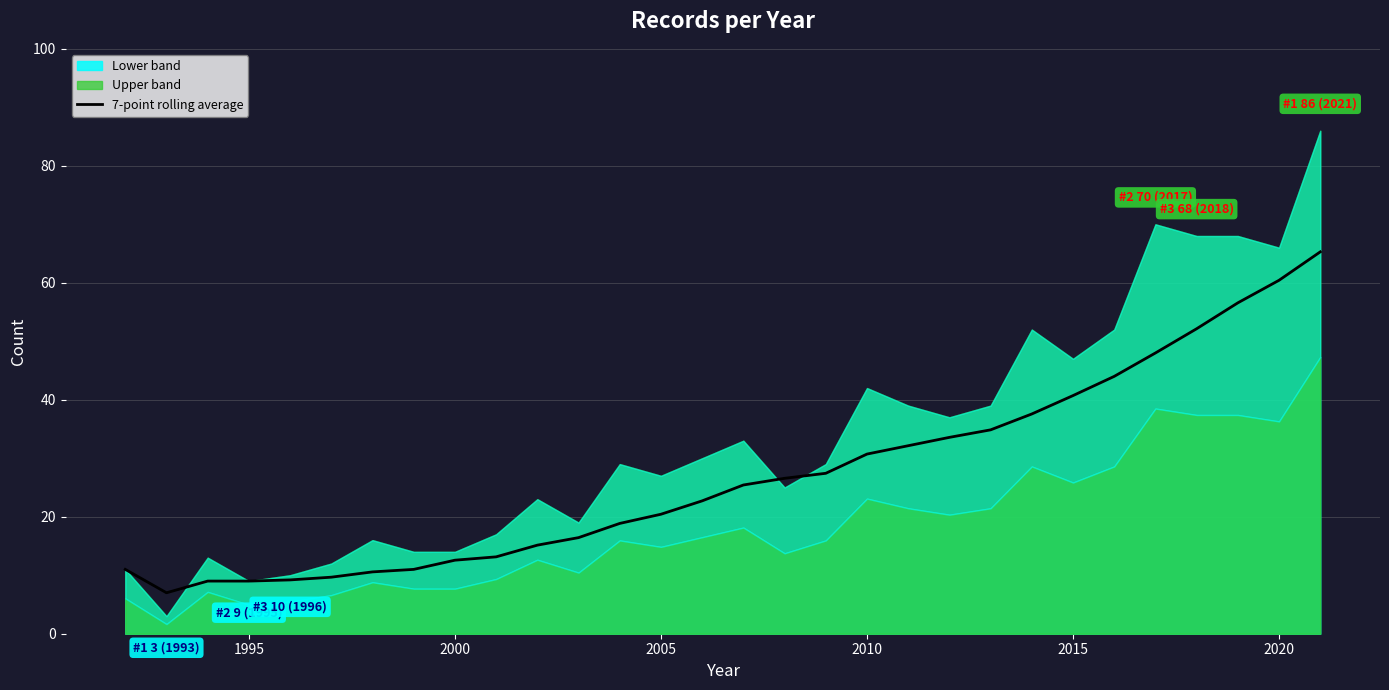

What is the sum of all values?

811.2